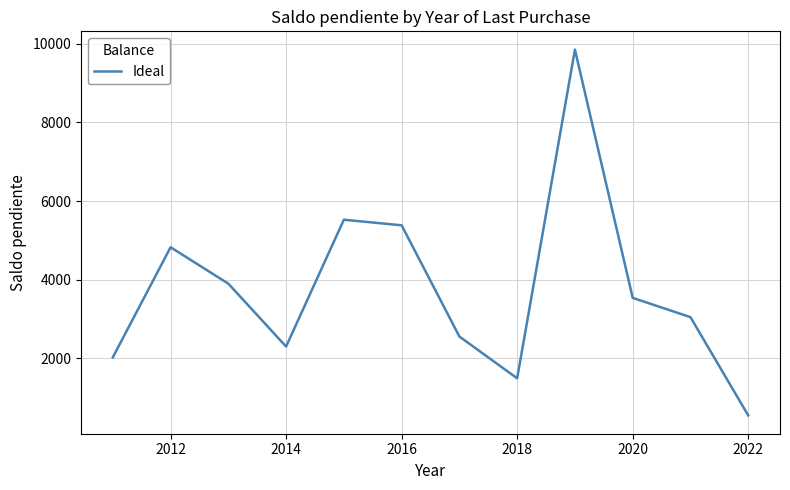

What is the greatest value displayed?

9854.7